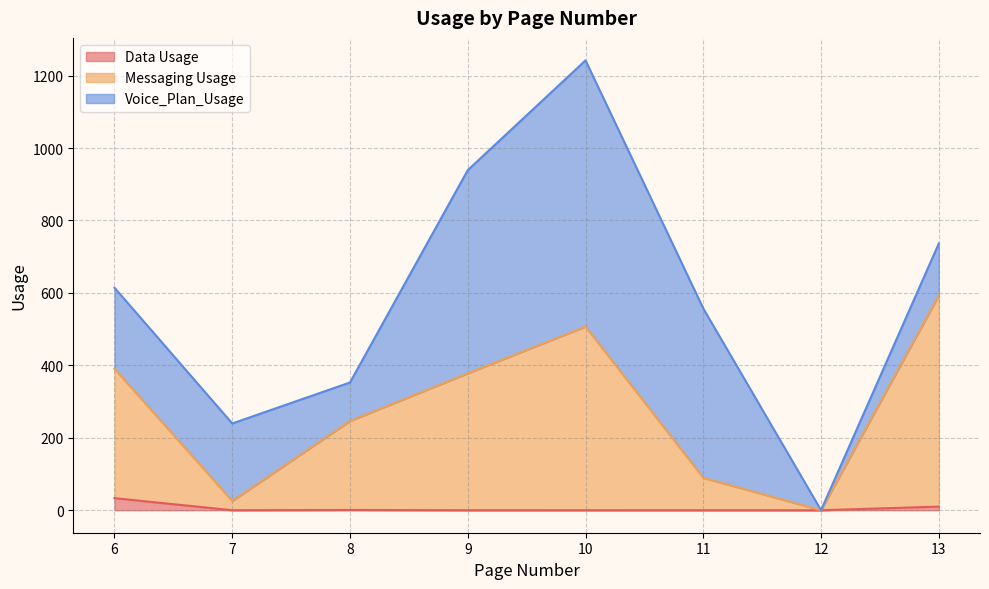

Where does the Voice_Plan_Usage series first go above 281?

6